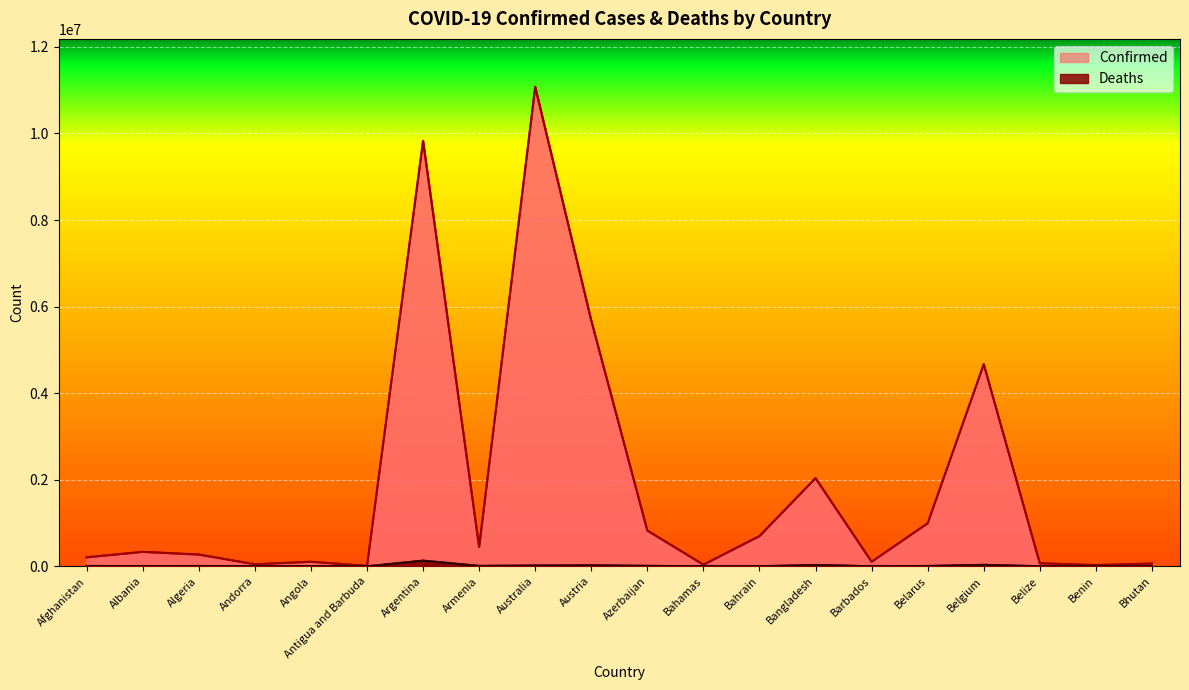

Rank the series at Bangladesh from lowest to highest value.

Deaths, Confirmed